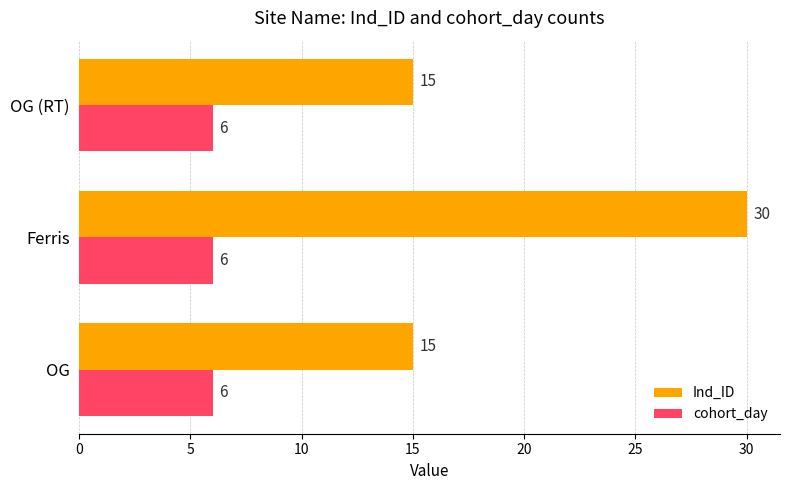

Which series has the widest spread of values?

Ind_ID